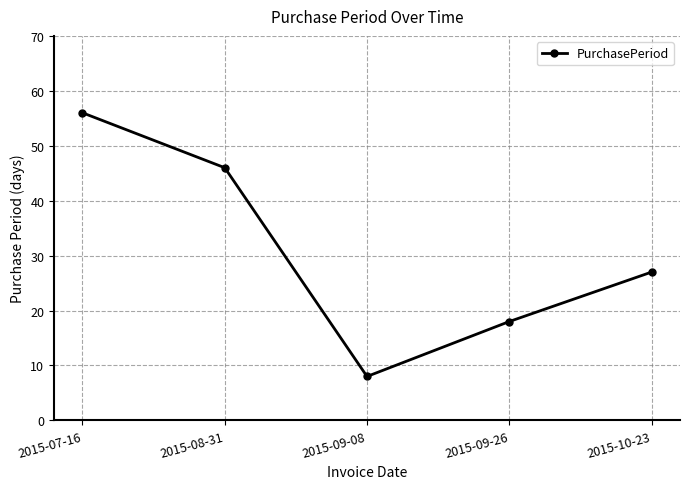

What is the value of the 5th point from the left?

27